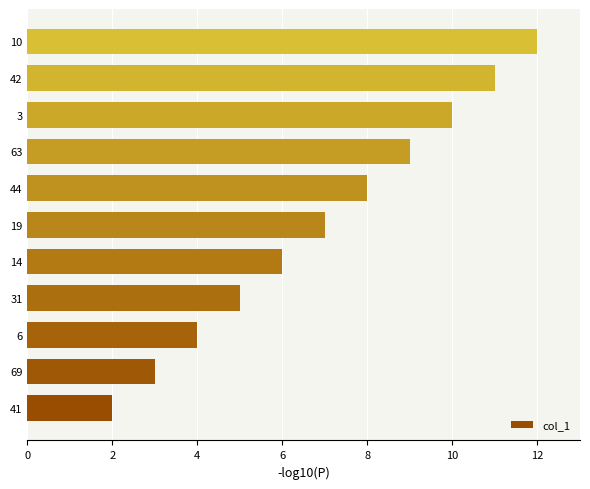

What is the sum of all values?

77.0